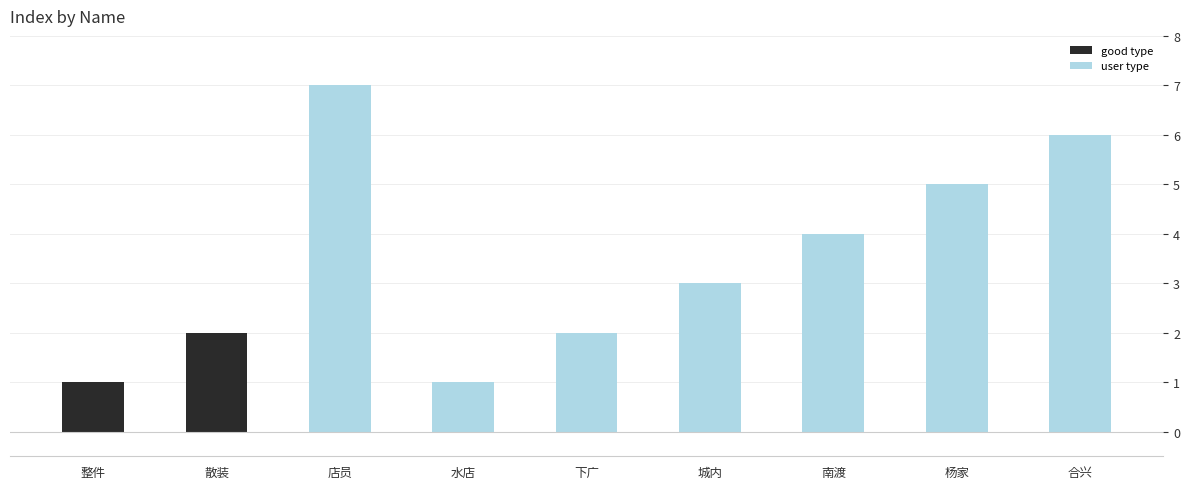

Which has a higher value, 下广 or 店员?

店员